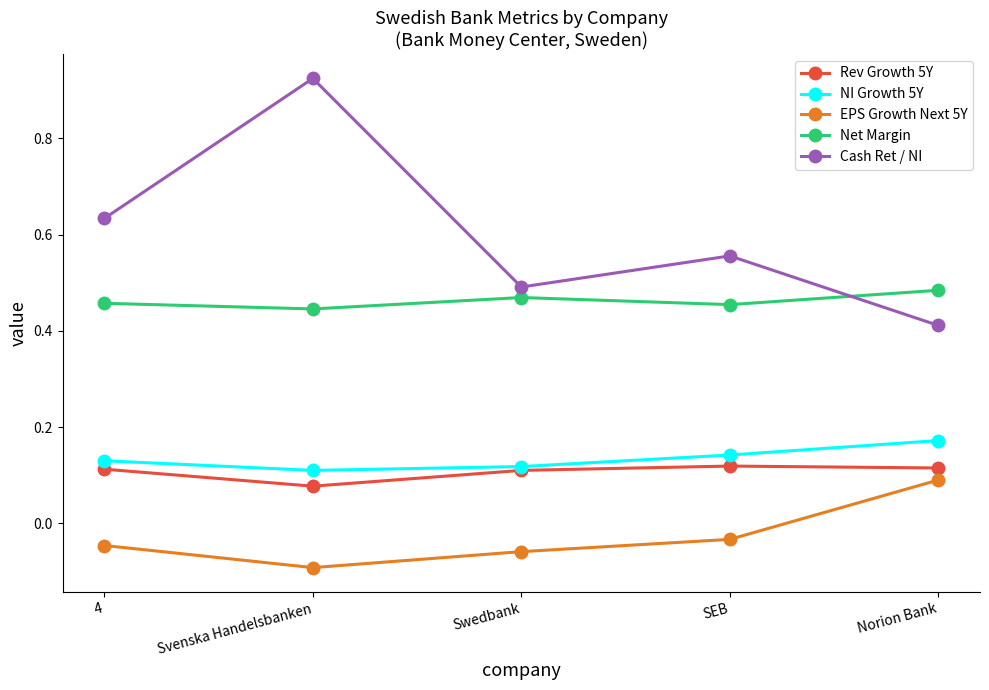

True or false: Cash Ret / NI and Rev Growth 5Y intersect in this chart.

False